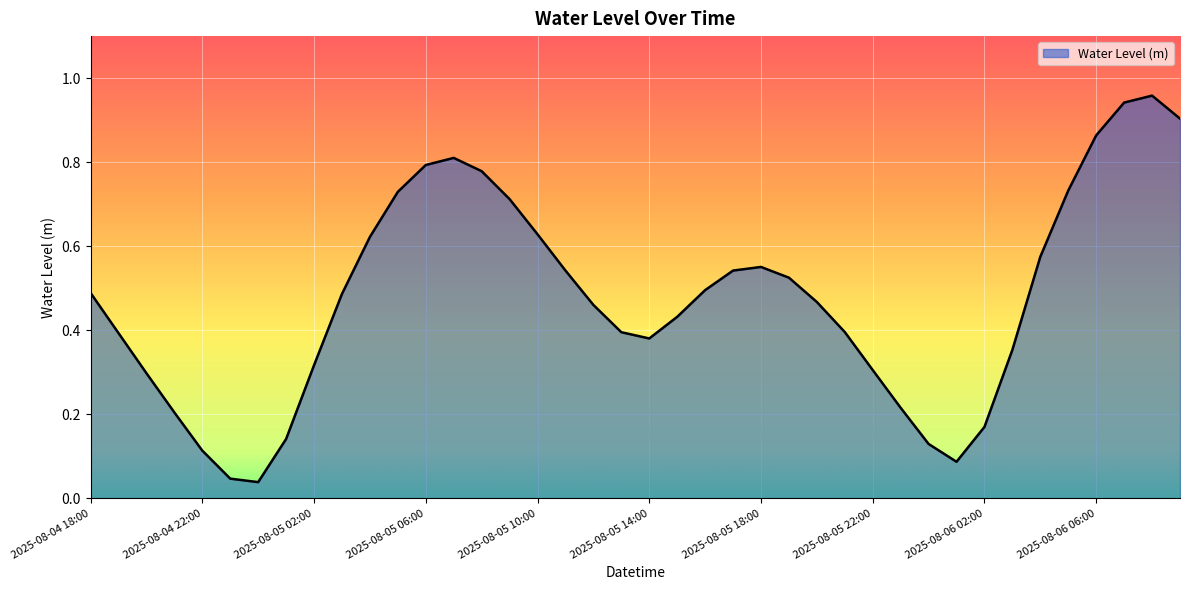

Is this an area chart (filled region under the line)?

Yes